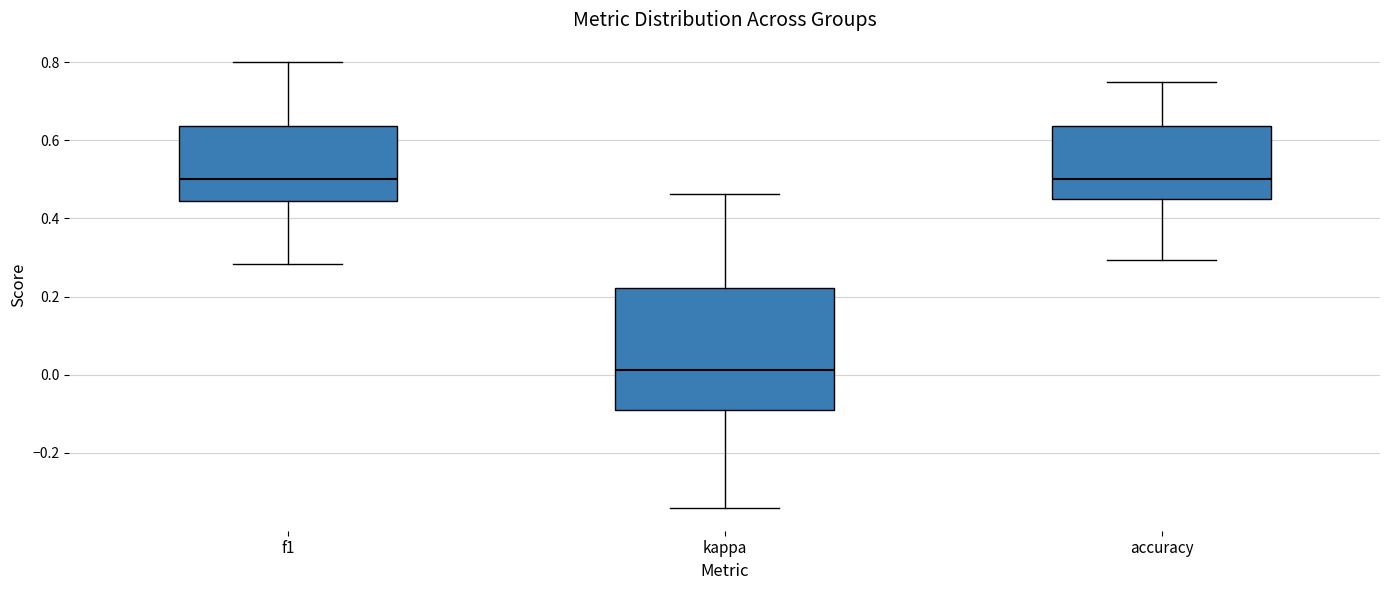

Which box has the lowest median line?

kappa